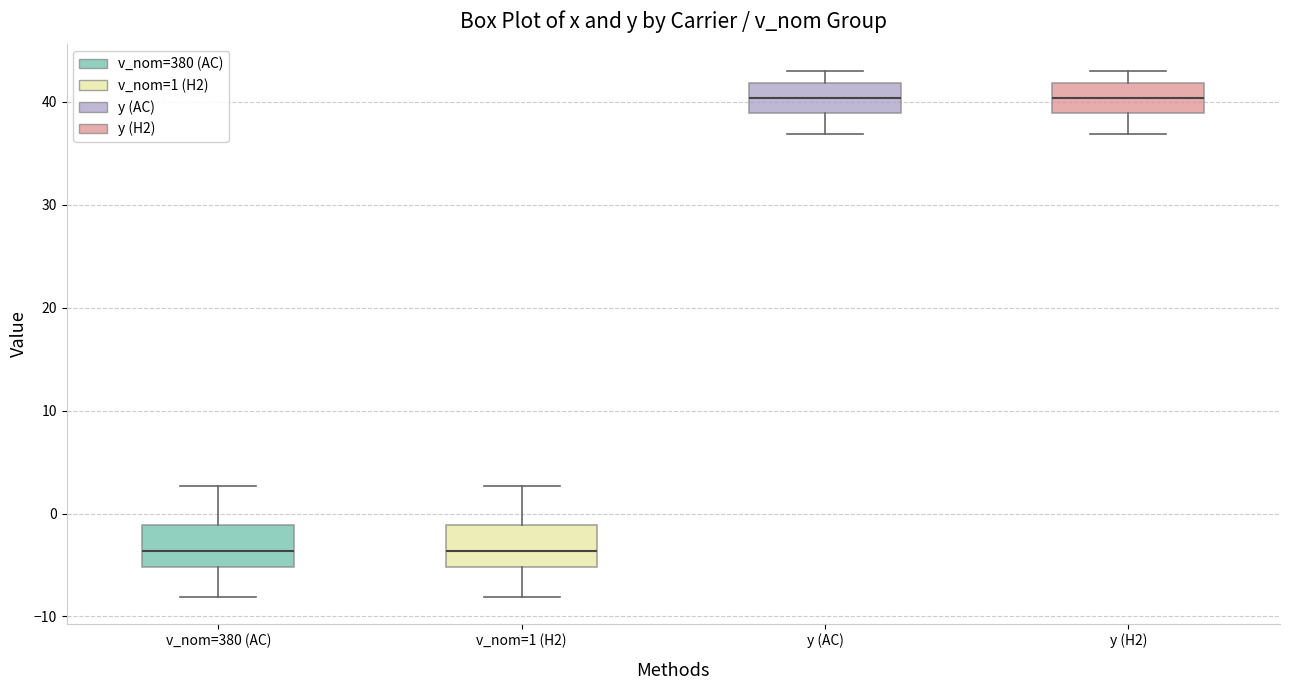

Reading left to right, read every box against the y-axis: the position of its median line, the range the box covers, and the ends of its whiskers. The values are not printed on the chart, so give them approximately, as read against the axis.

v_nom=380 (AC): median -4, box -5 to -1, whiskers -8 to 3
v_nom=1 (H2): median -4, box -5 to -1, whiskers -8 to 3
y (AC): median 40, box 39 to 42, whiskers 37 to 43
y (H2): median 40, box 39 to 42, whiskers 37 to 43